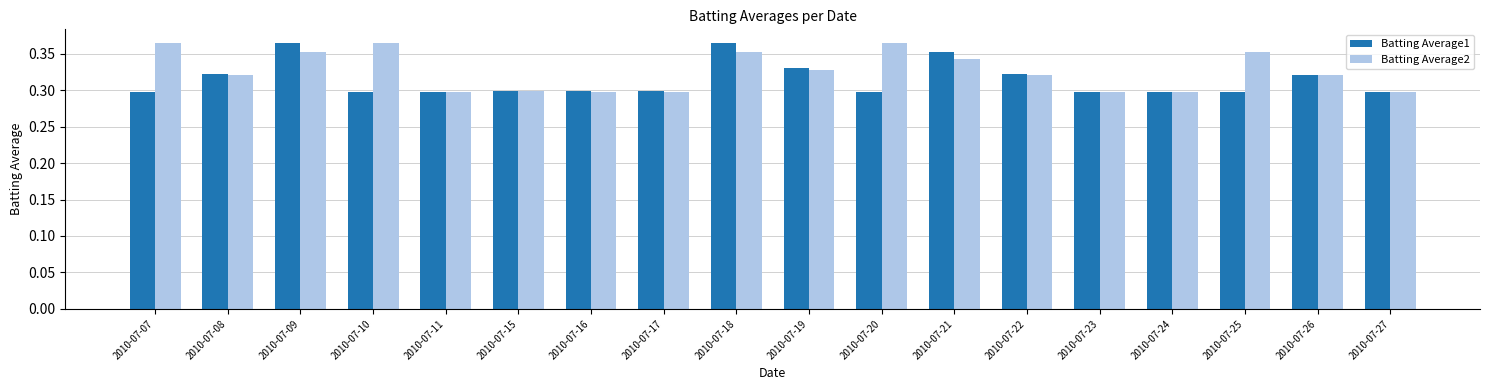

Rank the series by their average value, from highest to lowest.

Batting Average2, Batting Average1